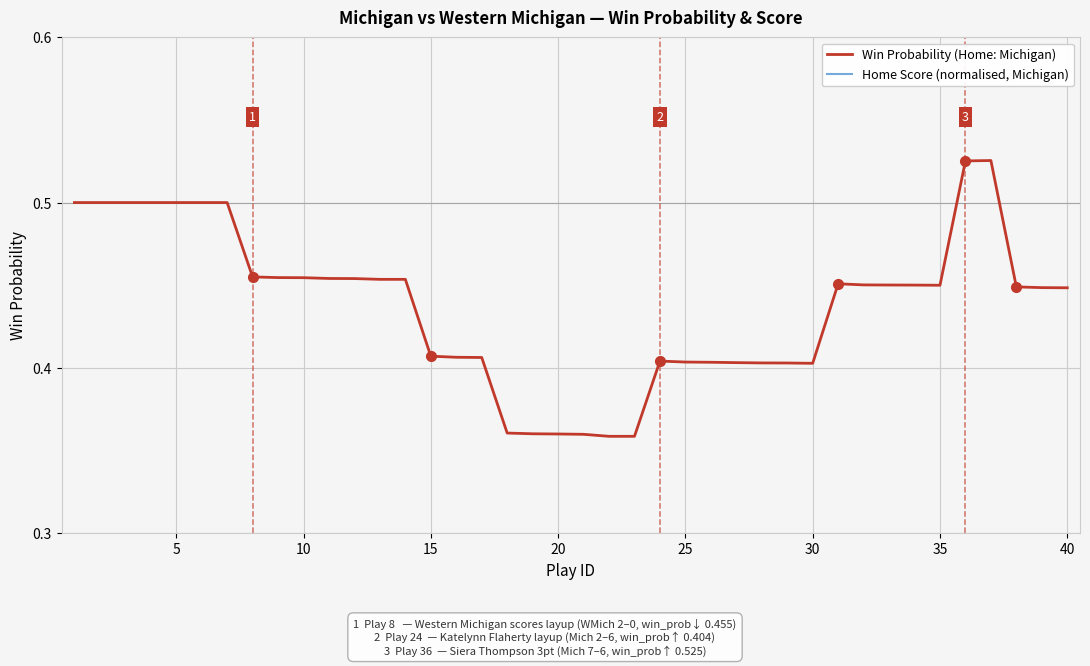

Is the value of Win Probability (Home: Michigan) at 18 greater than the value of Home Score (normalised, Michigan) at 10?

Yes